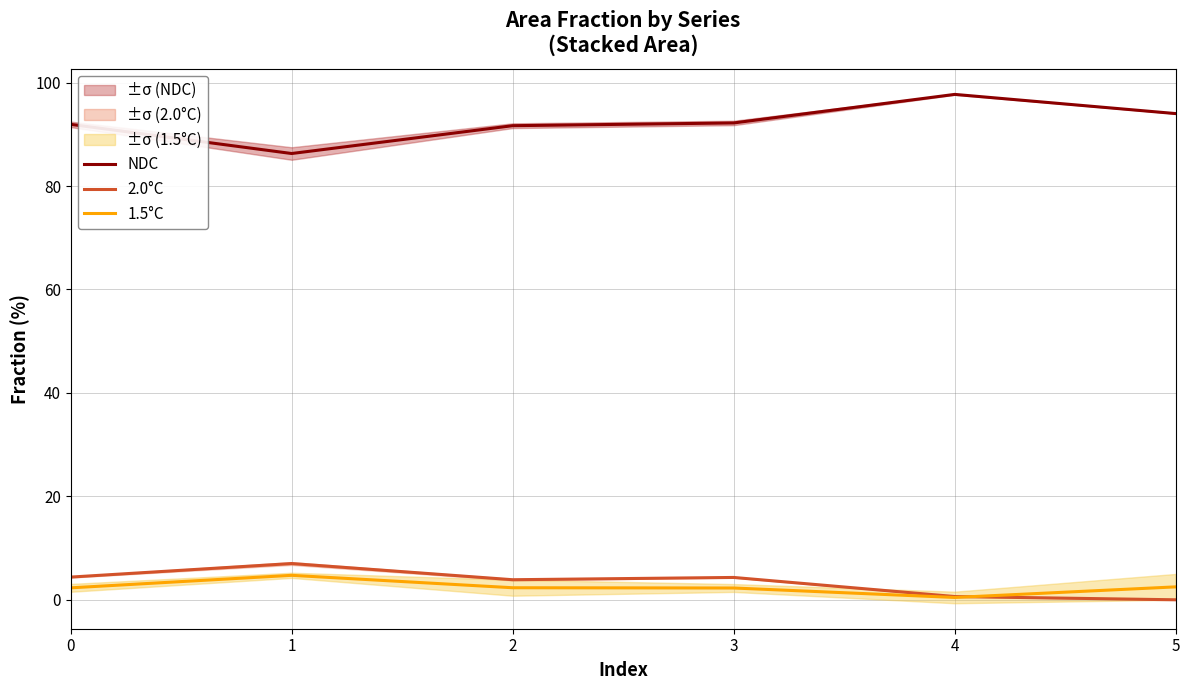

Read the NDC value at 2.

91.7